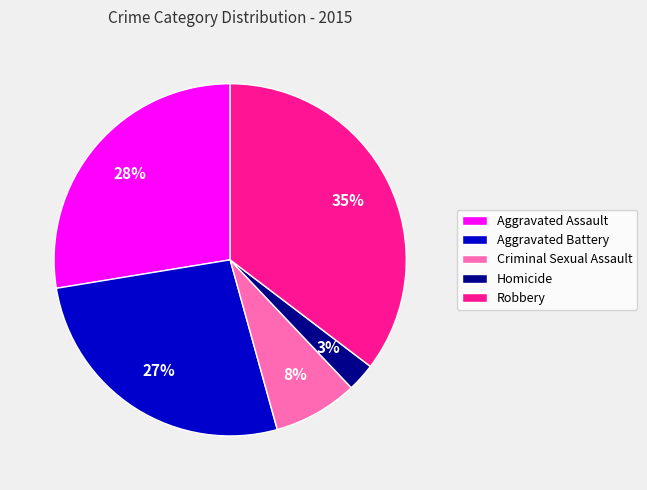

How many segments does this pie chart have?

5